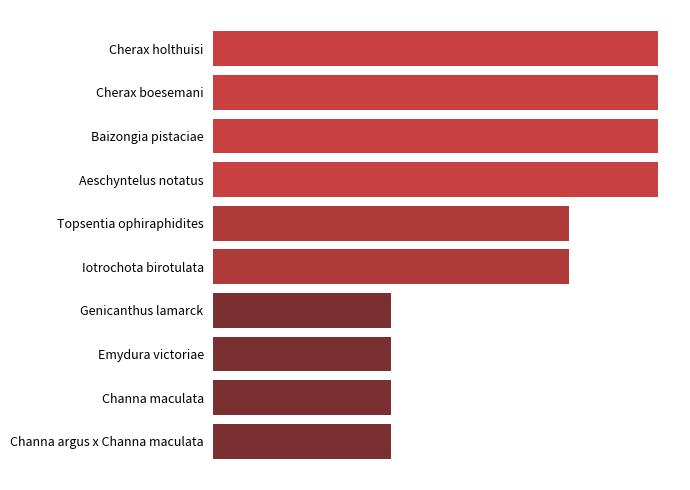

Rank the categories by value from highest to lowest.

Cherax holthuisi, Cherax boesemani, Baizongia pistaciae, Aeschyntelus notatus, Topsentia ophiraphidites, Iotrochota birotulata, Genicanthus lamarck, Emydura victoriae, Channa maculata, Channa argus x Channa maculata